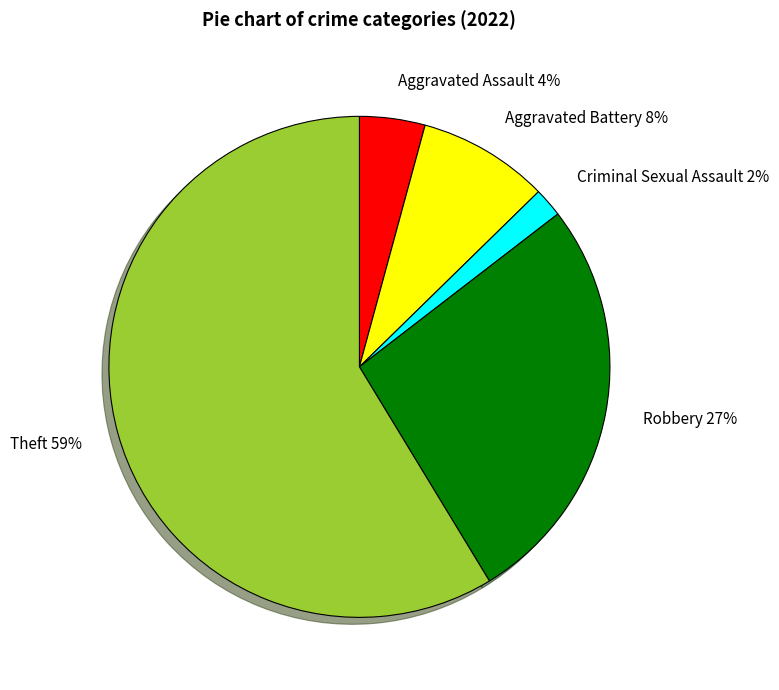

Is it true that Aggravated Battery is 22% of the pie?

False